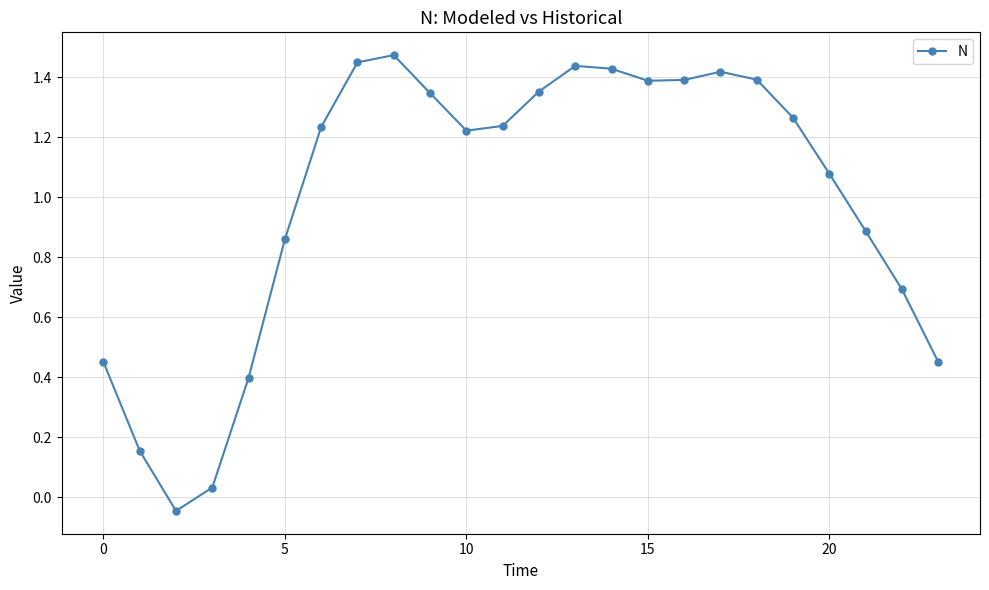

How many points are lower than both their immediate neighbors (excluding endpoints)?

3